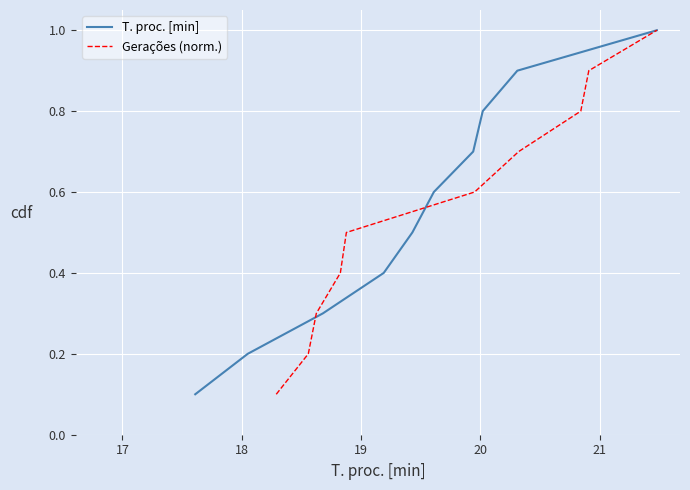

Reading left to right, transcribe all the data shown in this chart.

T. proc. [min]: 0.1	0.2	0.3	0.4	0.5	0.6	0.7	0.8	0.9	1.0
Gerações (norm.): 0.1	0.2	0.3	0.4	0.5	0.6	0.7	0.8	0.9	1.0